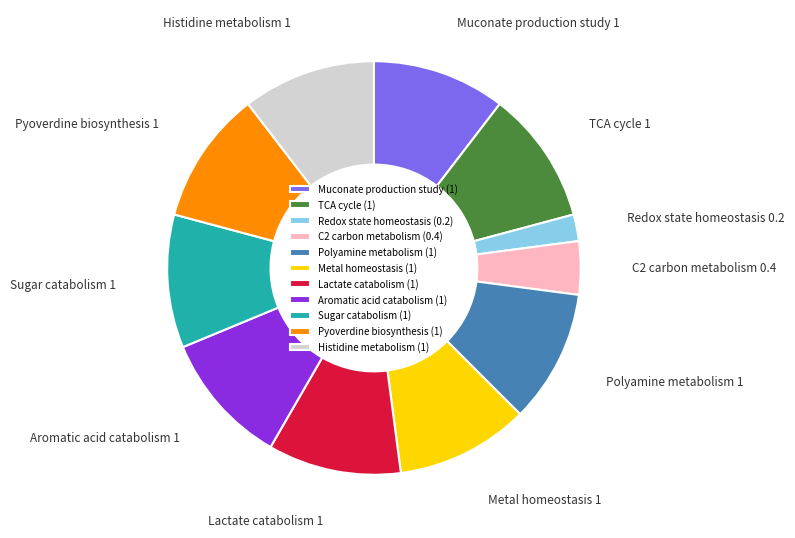

Combined, do Pyoverdine biosynthesis and Sugar catabolism account for over 50%?

No